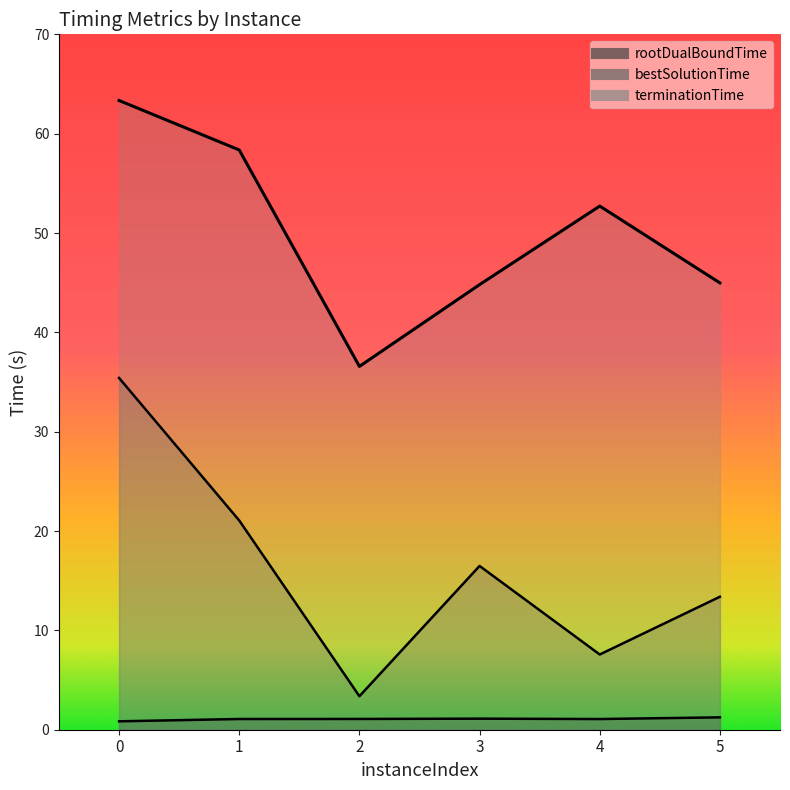

True or false: bestSolutionTime has a value of 23.1 at 5.

False